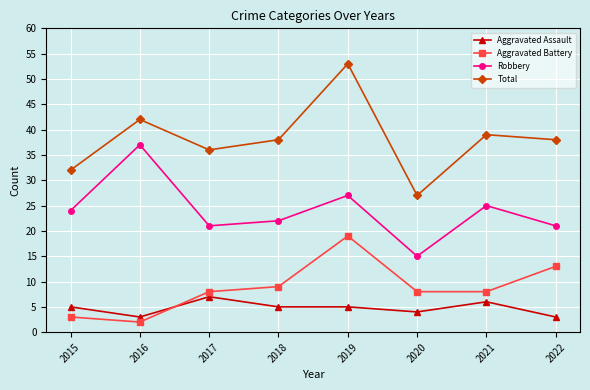

What is the sum of the Total values at 2015 and 2017?

68